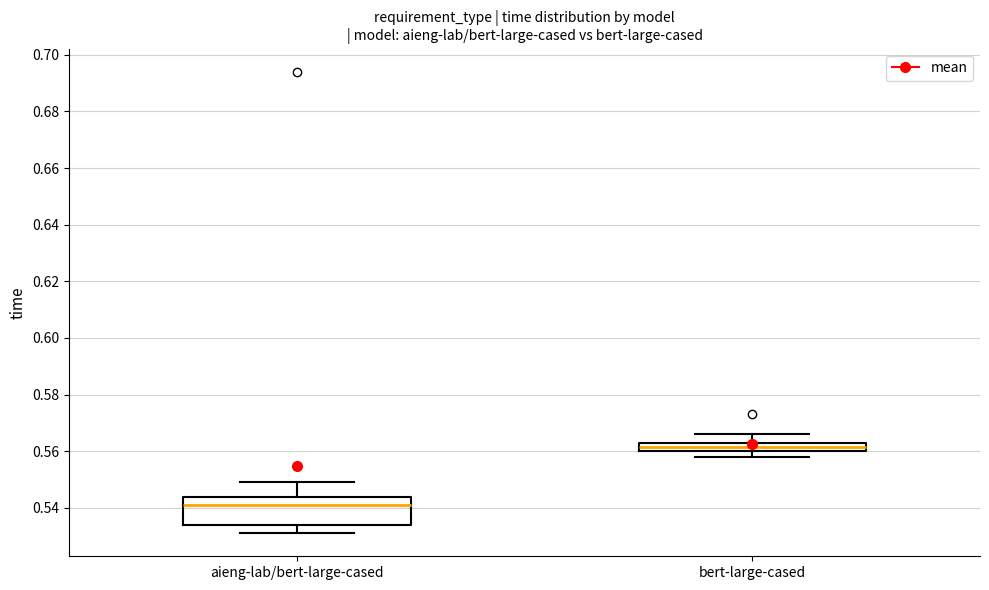

Comparing the boxes themselves (not the whiskers), which one is the tallest?

aieng-lab/bert-large-cased